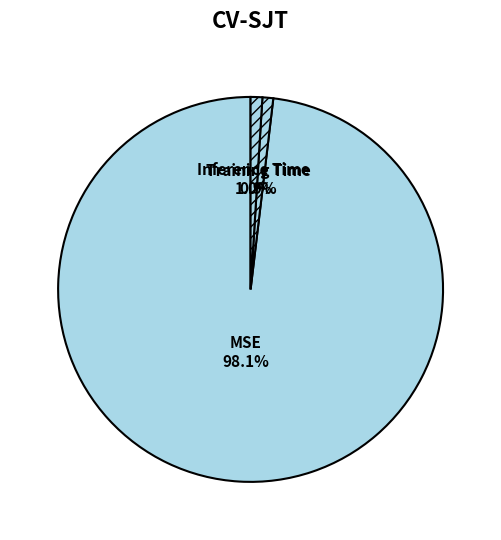

What percentage is NOT represented by Training Time?

99.1%